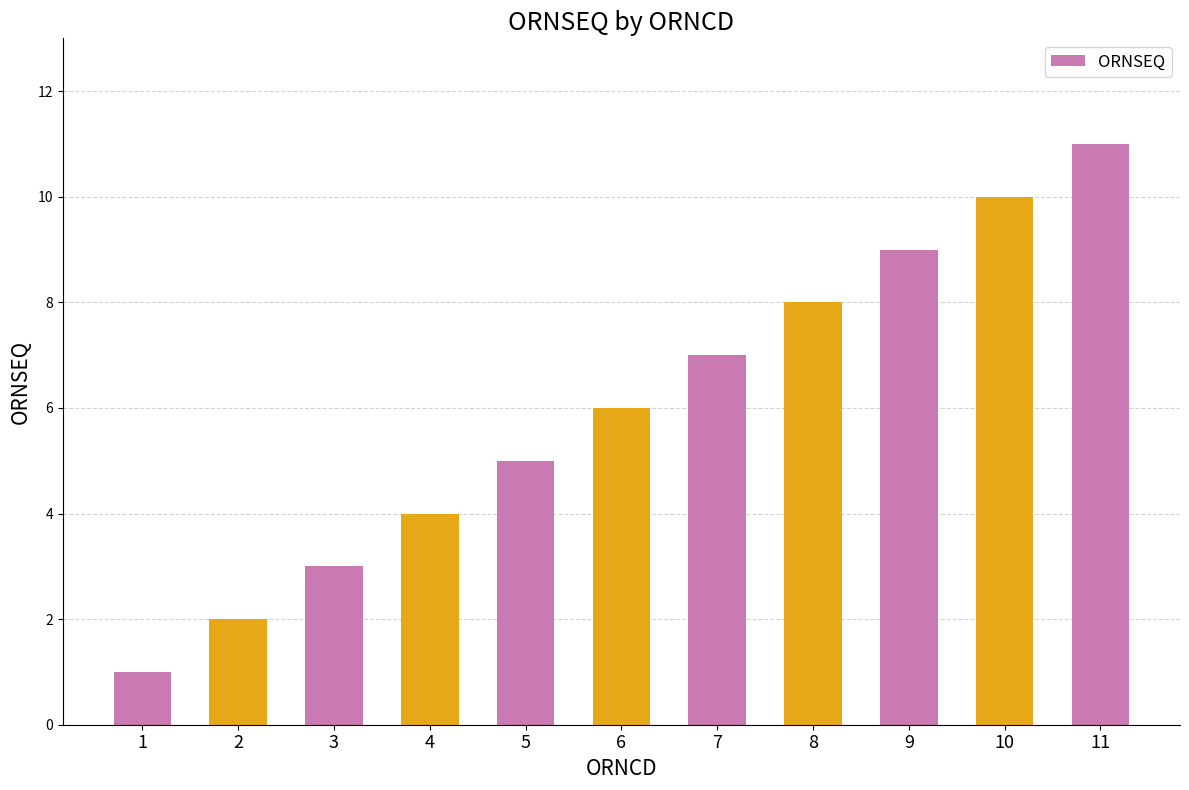

Between 1 and 7, which is larger?

7